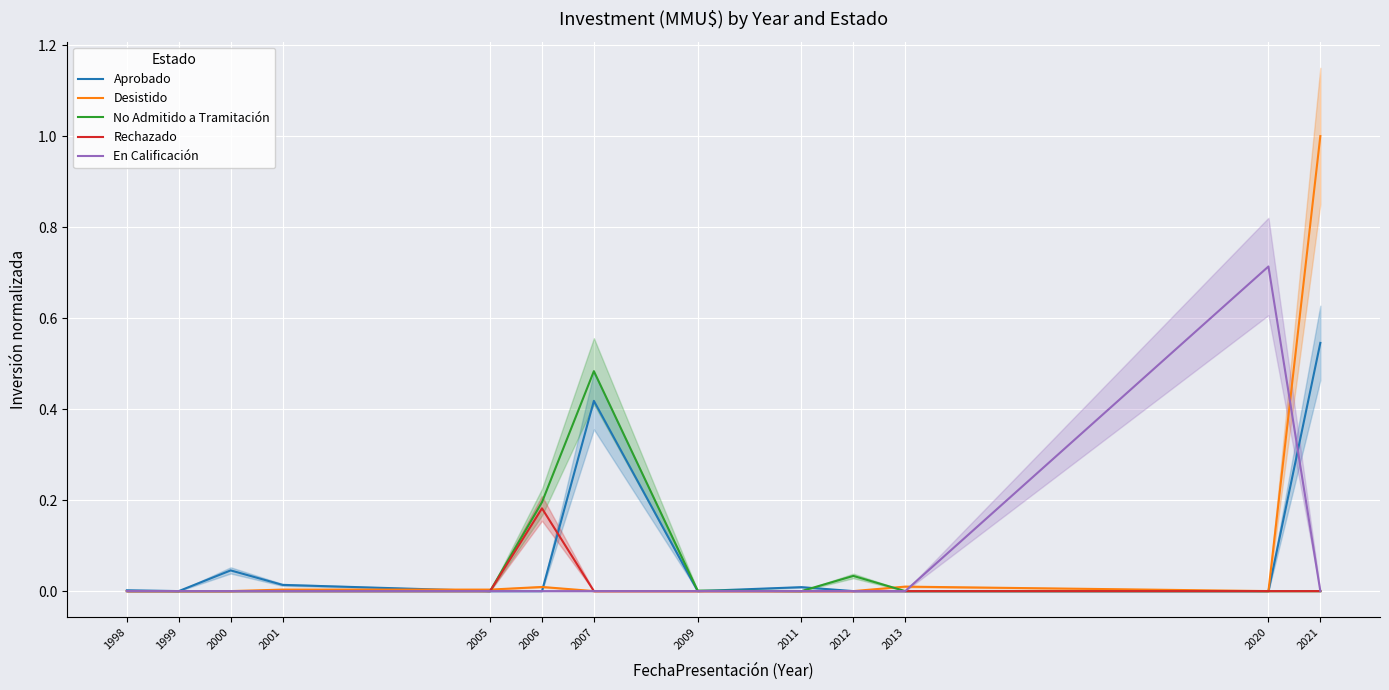

Reading right to left, transcribe all the data shown in this chart.

Aprobado: 2021=0.5	2020=0.0	2013=0.0	2012=0.0	2011=0.0	2009=0.0	2007=0.4	2006=0.0	2005=0.0	2001=0.0	2000=0.0	1999=0.0	1998=0.0
Desistido: 2021=1.0	2020=0.0	2013=0.0	2012=0.0	2011=0.0	2009=0.0	2007=0.0	2006=0.0	2005=0.0	2001=0.0	2000=0.0	1999=0.0	1998=0.0
No Admitido a Tramitación: 2021=0.0	2020=0.0	2013=0.0	2012=0.0	2011=0.0	2009=0.0	2007=0.5	2006=0.2	2005=0.0	2001=0.0	2000=0.0	1999=0.0	1998=0.0
Rechazado: 2021=0.0	2020=0.0	2013=0.0	2012=0.0	2011=0.0	2009=0.0	2007=0.0	2006=0.2	2005=0.0	2001=0.0	2000=0.0	1999=0.0	1998=0.0
En Calificación: 2021=0.0	2020=0.7	2013=0.0	2012=0.0	2011=0.0	2009=0.0	2007=0.0	2006=0.0	2005=0.0	2001=0.0	2000=0.0	1999=0.0	1998=0.0